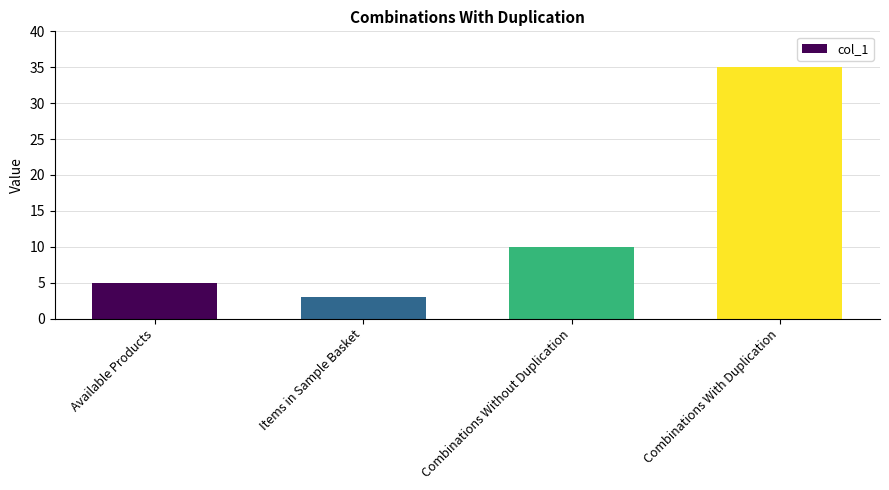

How many bars are there in total?

4